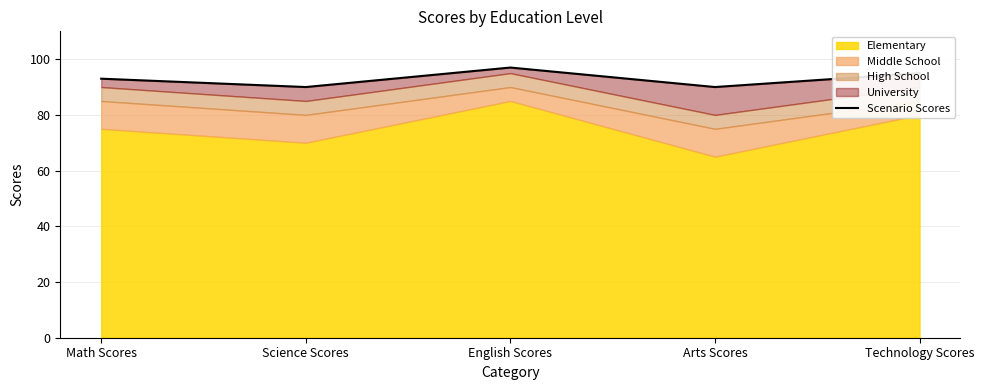

The value at Technology Scores is 95. True or false?

True